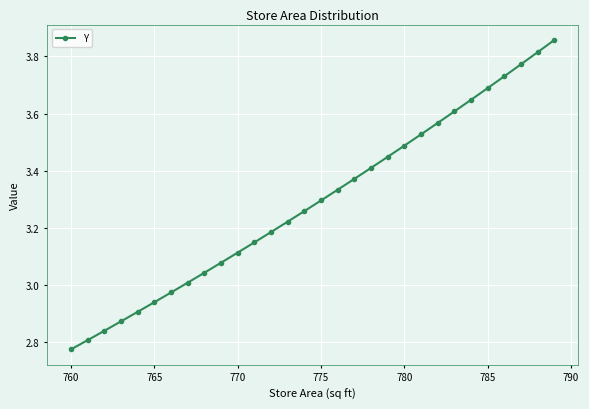

What is the sum of all values?

98.7